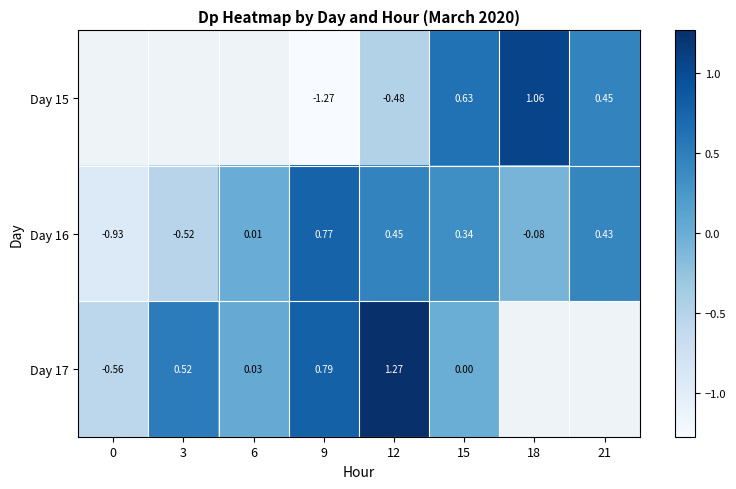

Where does the Day 17 series first go above 0?

3